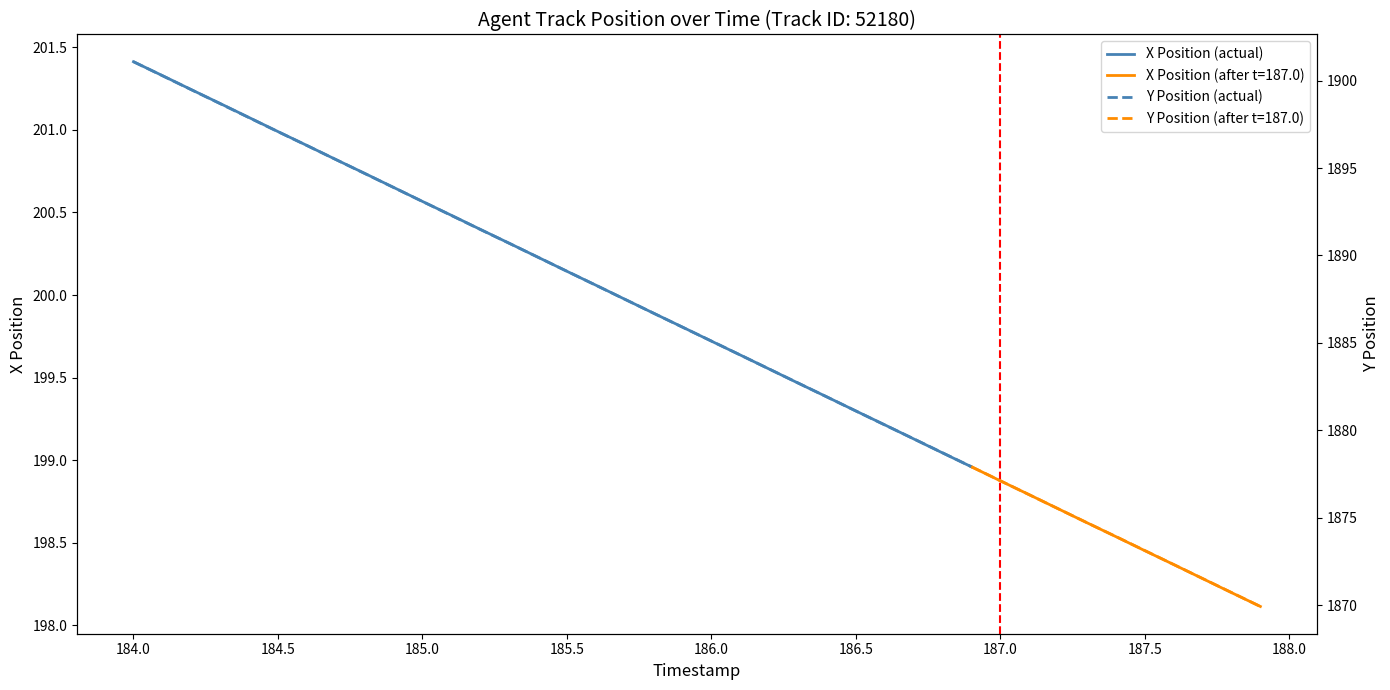

What is the lowest value of the X Position (actual) series?

199.0